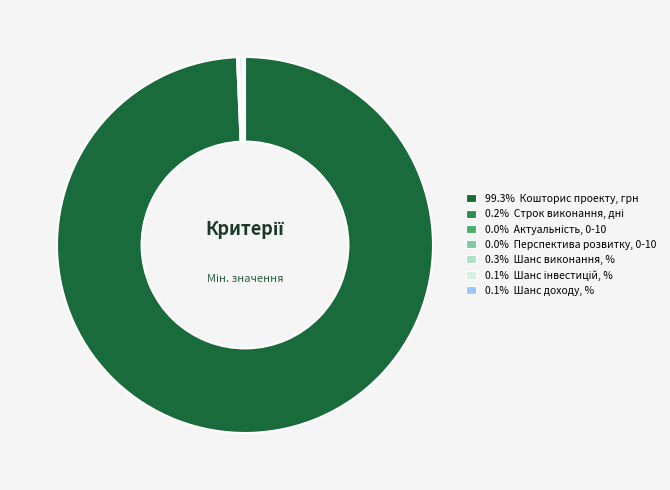

Is there a majority slice in this chart?

Yes